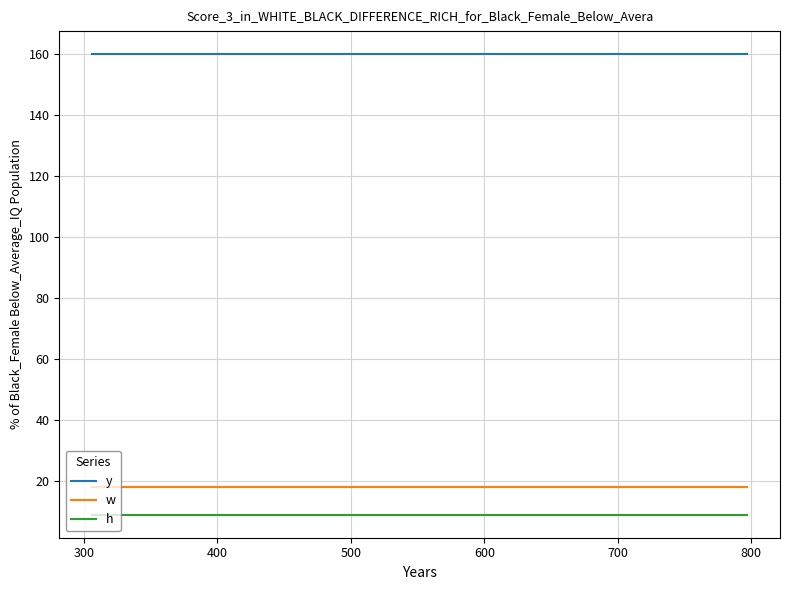

How many lines are shown in the chart?

3